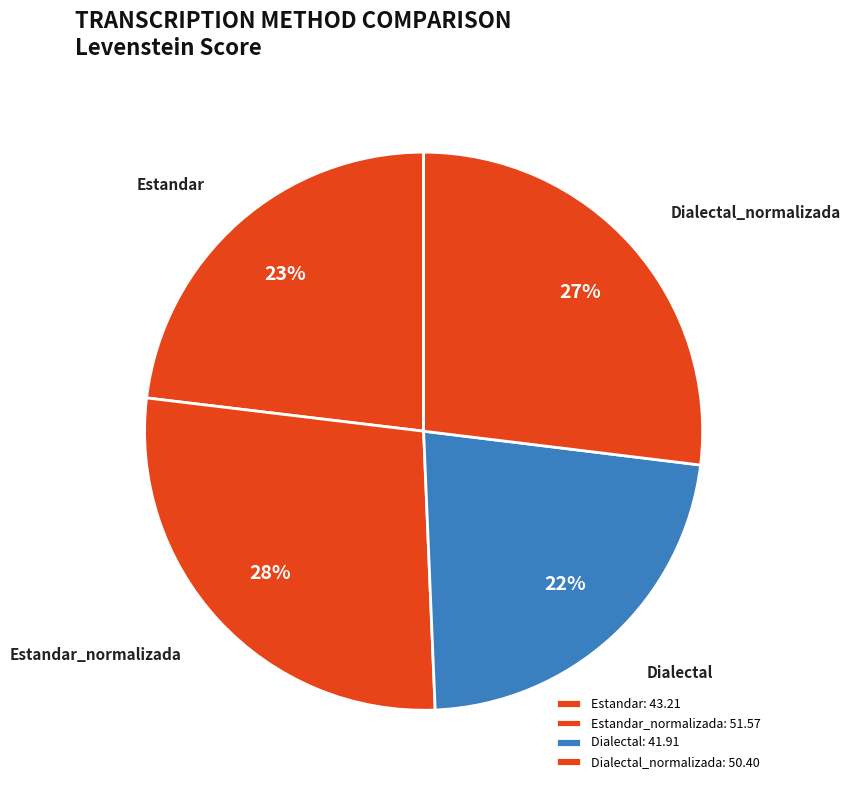

Which category has the biggest portion of the pie?

Estandar_normalizada